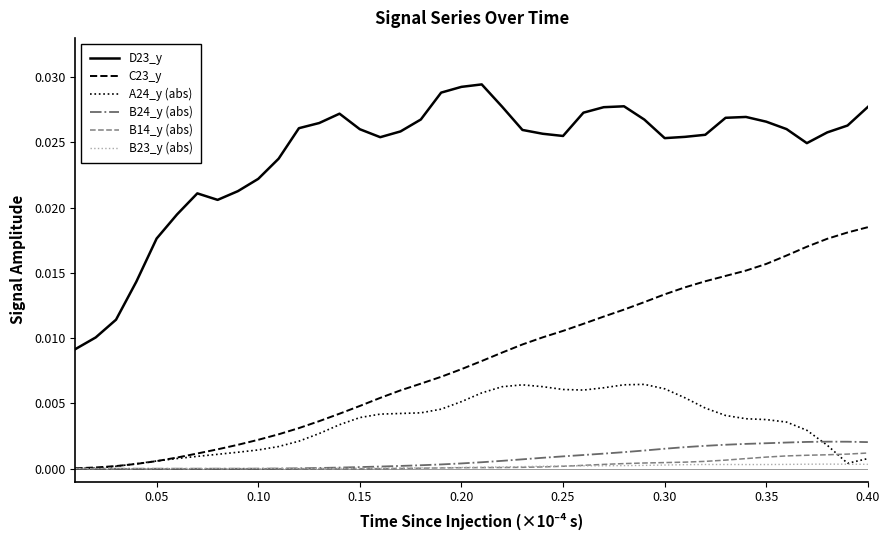

True or false: B14_y (abs) and D23_y intersect in this chart.

False